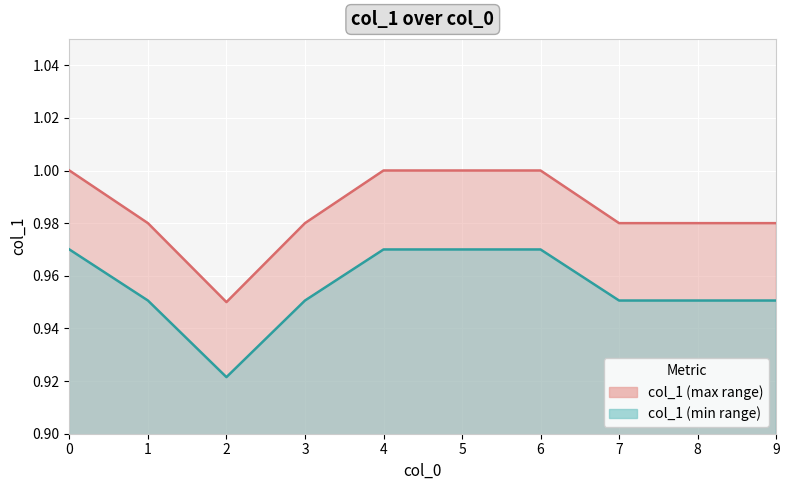

How many distinct data groups are displayed?

2